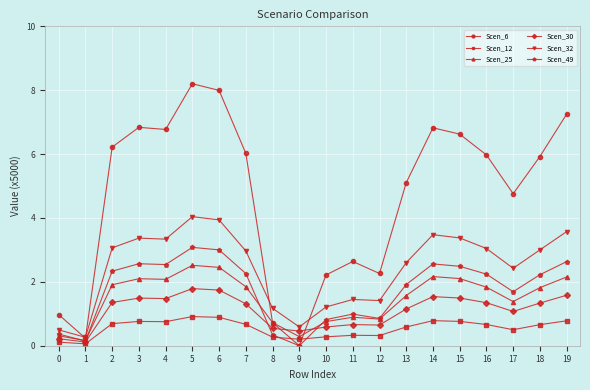

How many lines are shown in the chart?

6